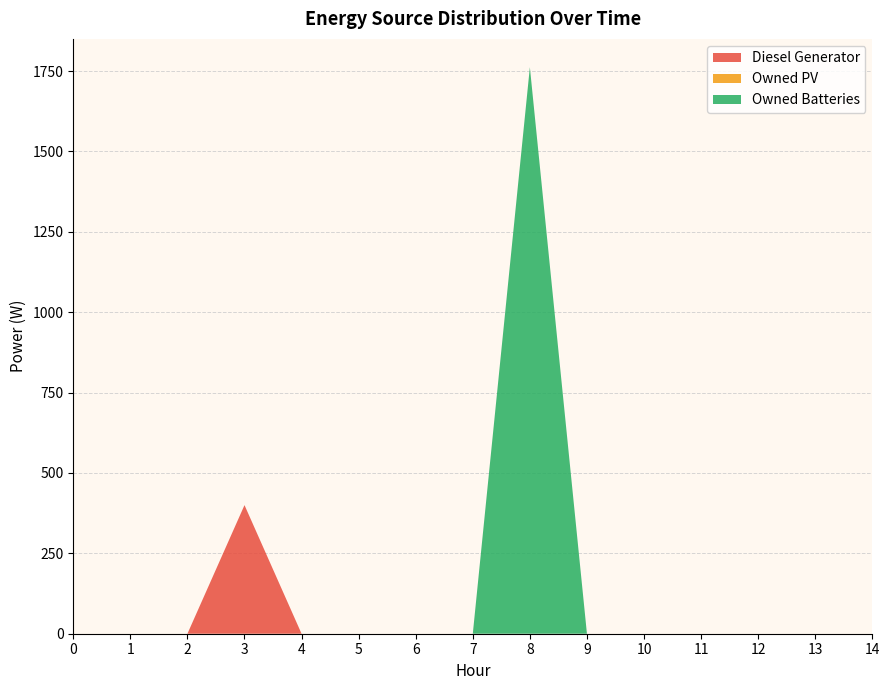

Reading left to right, list all the values displayed in this chart.

Diesel Generator: 0=0	1=0	2=0	3=400	4=0	5=0	6=0	7=0	8=0	9=0	10=0	11=0	12=0	13=0	14=0
Owned PV: 0=0	1=0	2=0	3=0	4=0	5=0	6=0	7=0	8=0	9=0	10=0	11=0	12=0	13=0	14=0
Owned Batteries: 0=0	1=0	2=0	3=0	4=0	5=0	6=0	7=0	8=1762	9=0	10=0	11=0	12=0	13=0	14=0